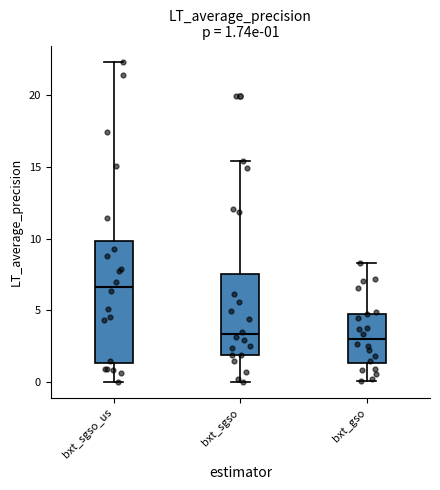

Which box is the tallest, from its lower edge to its upper edge?

bxt_sgso_us